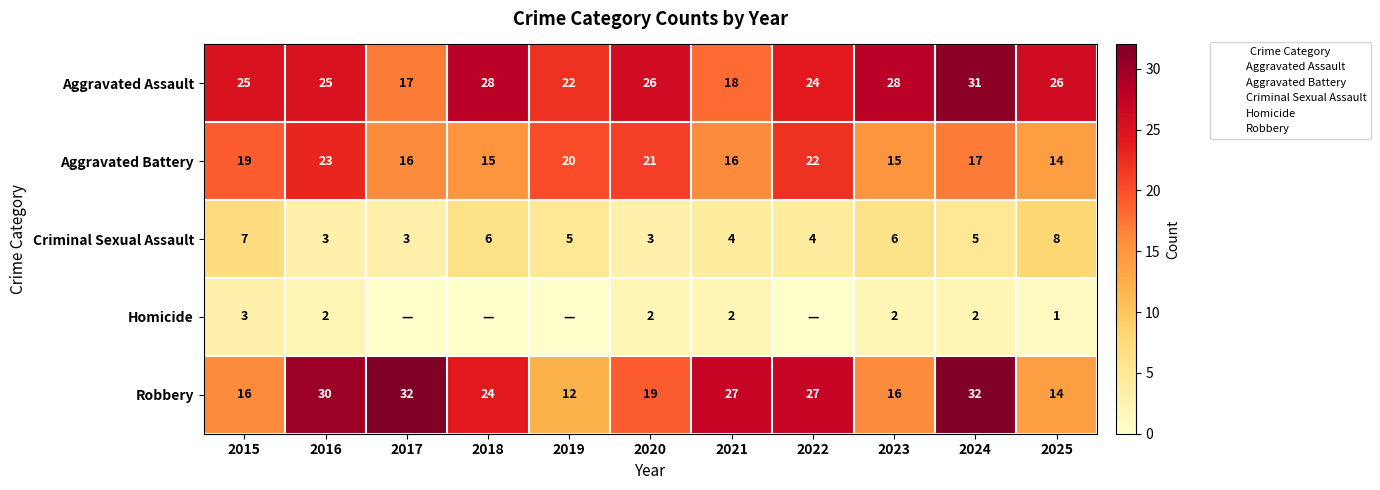

Which category has the lowest value in the Aggravated Assault series?

2017